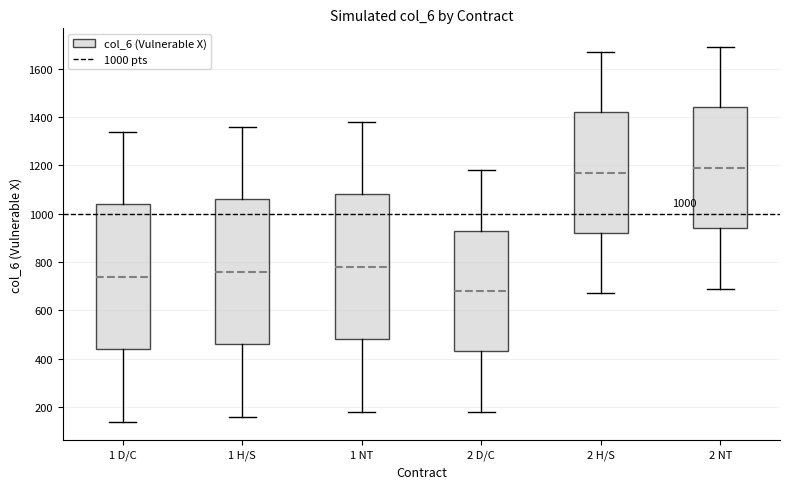

Which box has the highest median line?

2 NT